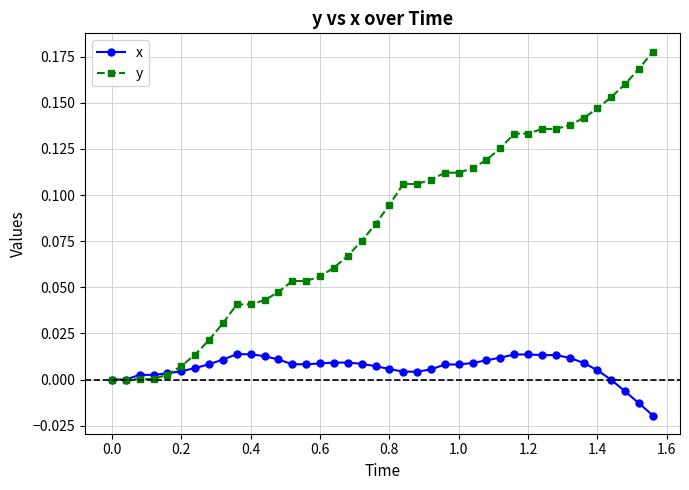

True or false: x has more than 0 interior local peaks.

True